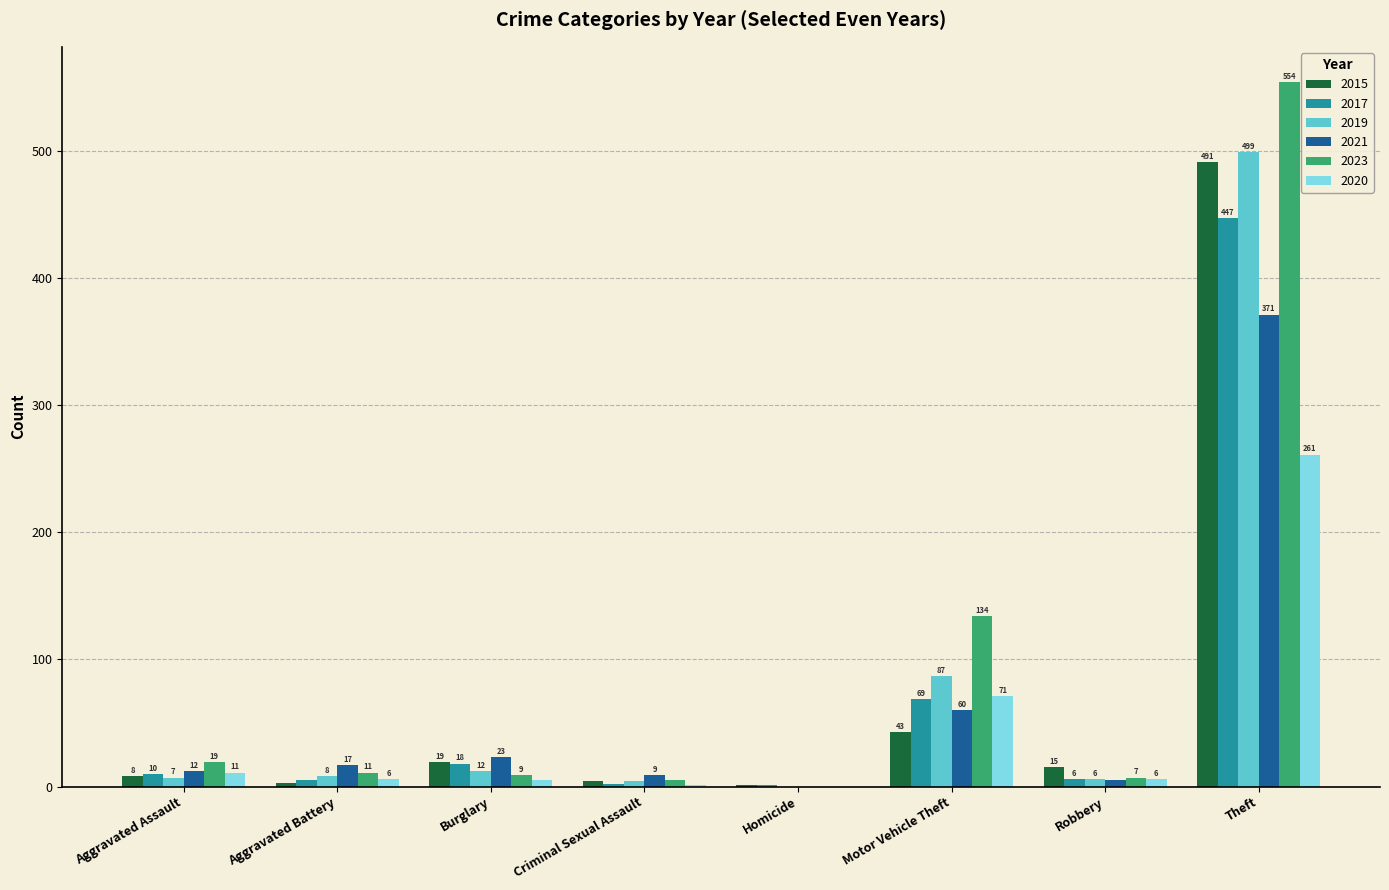

Are the bars horizontal?

No